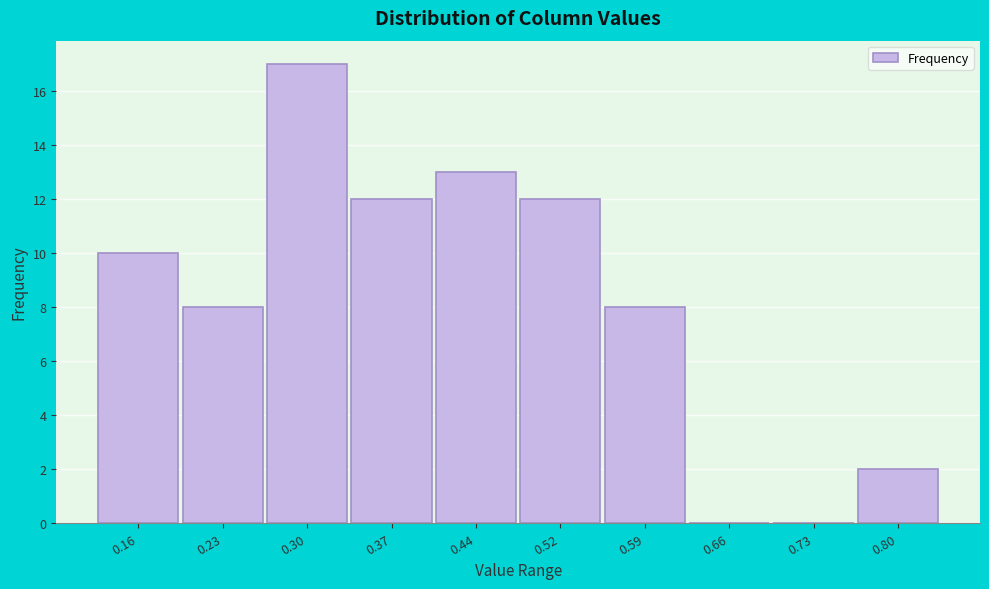

Reading left to right, what are all the values shown in this chart?

0.16=10	0.23=8	0.30=17	0.37=12	0.44=13	0.52=12	0.59=8	0.66=0	0.73=0	0.80=2